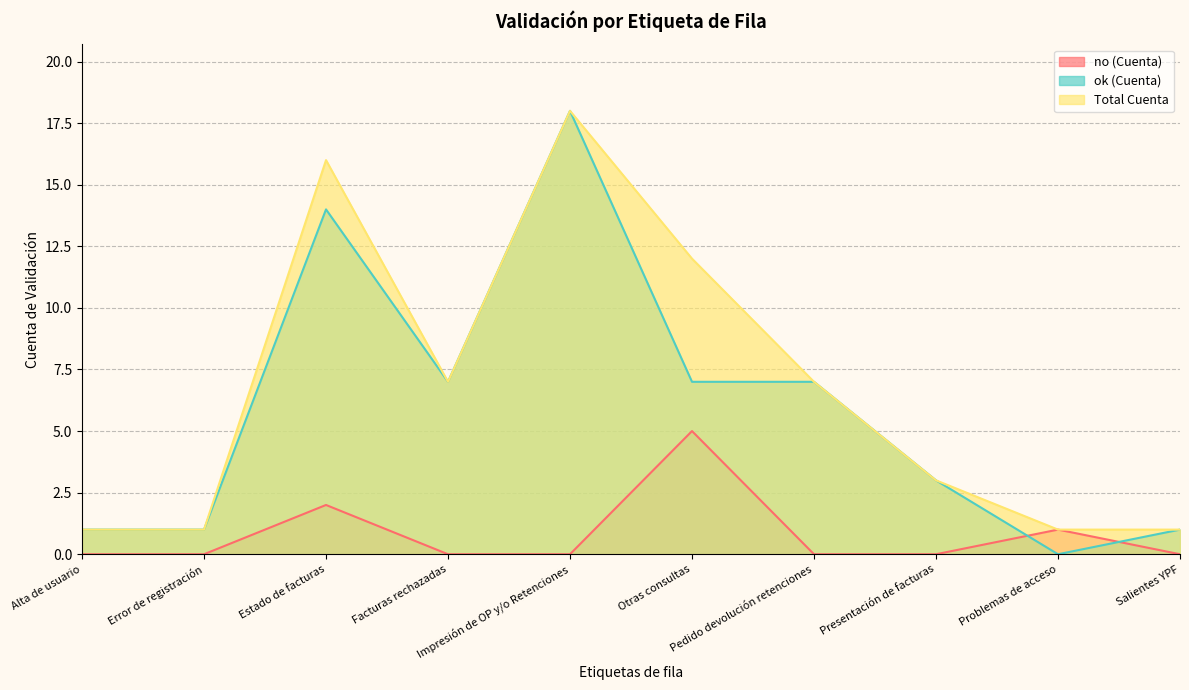

Reading left to right, transcribe all the data shown in this chart.

no (Cuenta): Alta de usuario=0	Error de registración=0	Estado de facturas=2	Facturas rechazadas=0	Impresión de OP y/o Retenciones=0	Otras consultas=5	Pedido devolución retenciones=0	Presentación de facturas=0	Problemas de acceso=1	Salientes YPF=0
ok (Cuenta): Alta de usuario=1	Error de registración=1	Estado de facturas=14	Facturas rechazadas=7	Impresión de OP y/o Retenciones=18	Otras consultas=7	Pedido devolución retenciones=7	Presentación de facturas=3	Problemas de acceso=0	Salientes YPF=1
Total Cuenta: Alta de usuario=1	Error de registración=1	Estado de facturas=16	Facturas rechazadas=7	Impresión de OP y/o Retenciones=18	Otras consultas=12	Pedido devolución retenciones=7	Presentación de facturas=3	Problemas de acceso=1	Salientes YPF=1